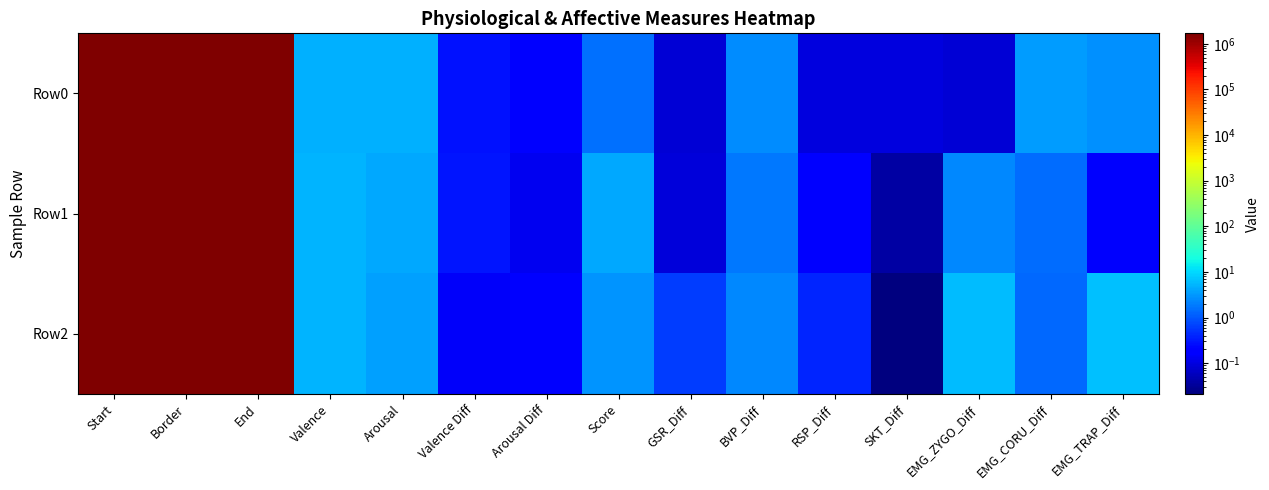

Rank the series by their maximum value, from lowest to highest.

Row0, Row1, Row2